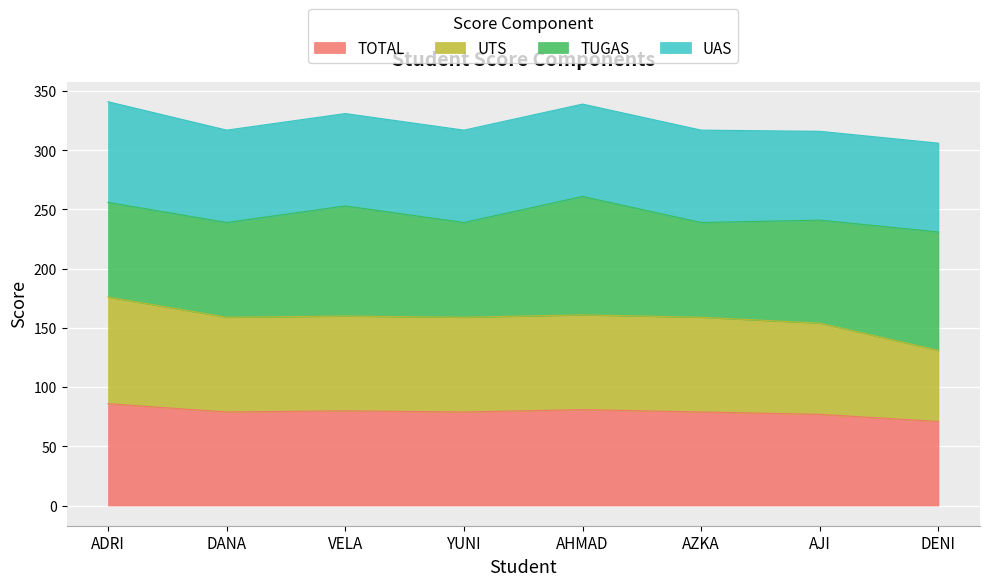

Which series has the largest range (max minus min)?

UTS